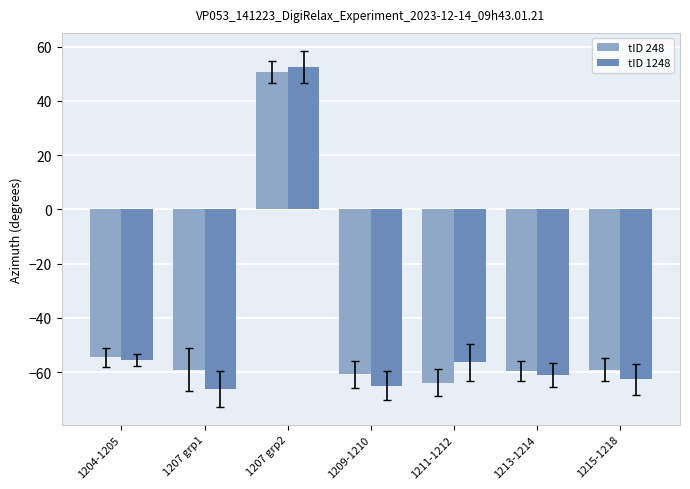

Which label corresponds to the smallest value in the chart?

1207 grp1